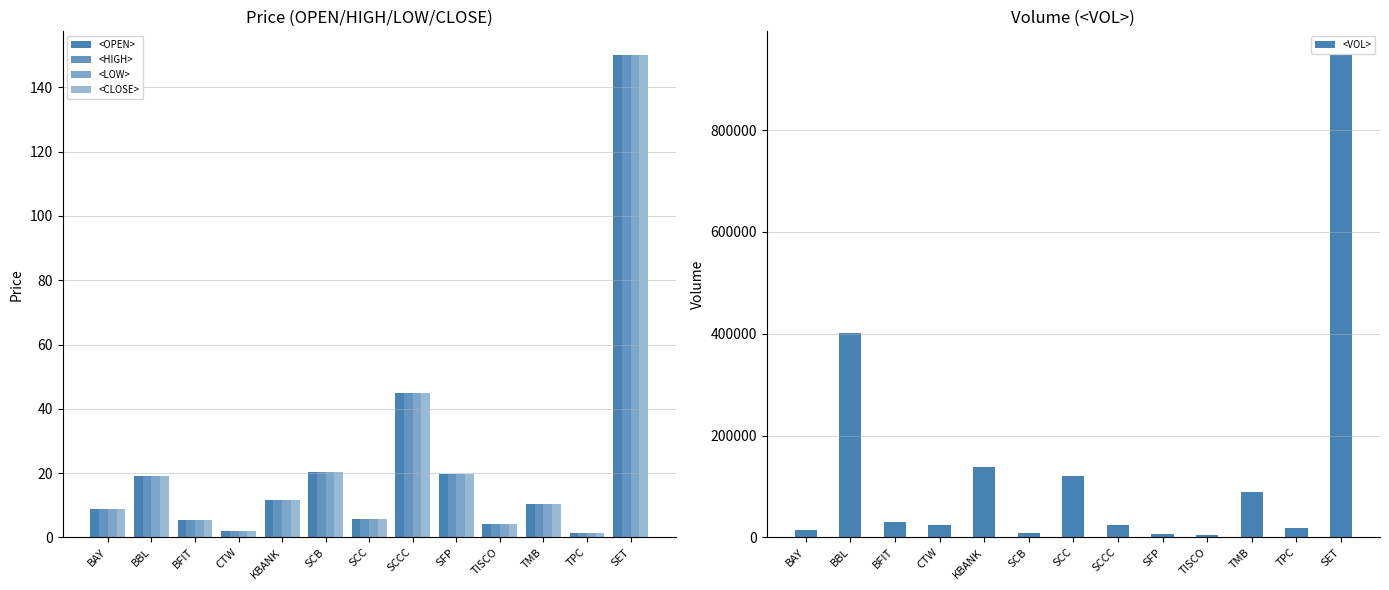

The <OPEN> series shows 5.5 at BFIT. True or false?

True